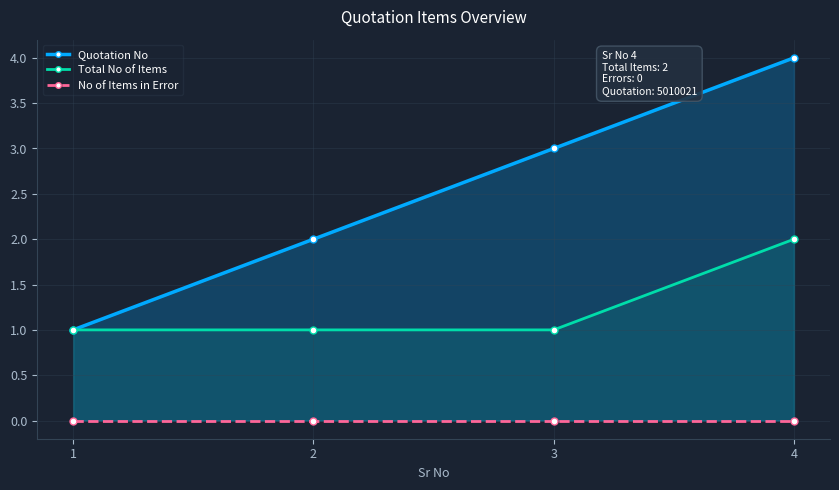

What is the average value of the Quotation No series?

2